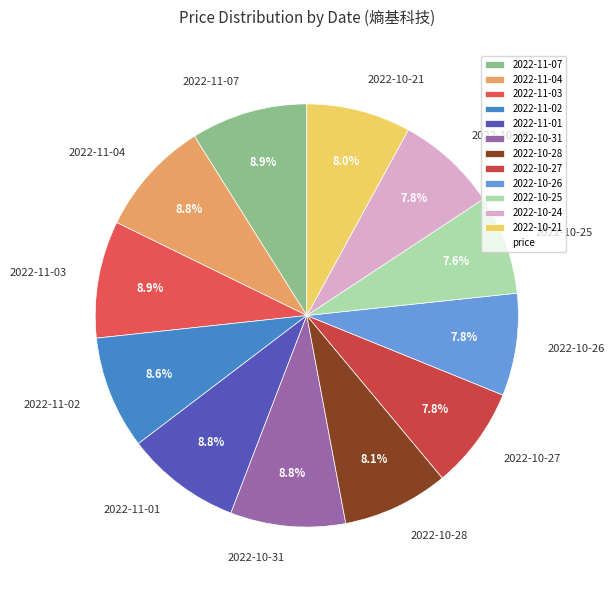

To the nearest percent, what portion does 2022-10-31 represent?

9%